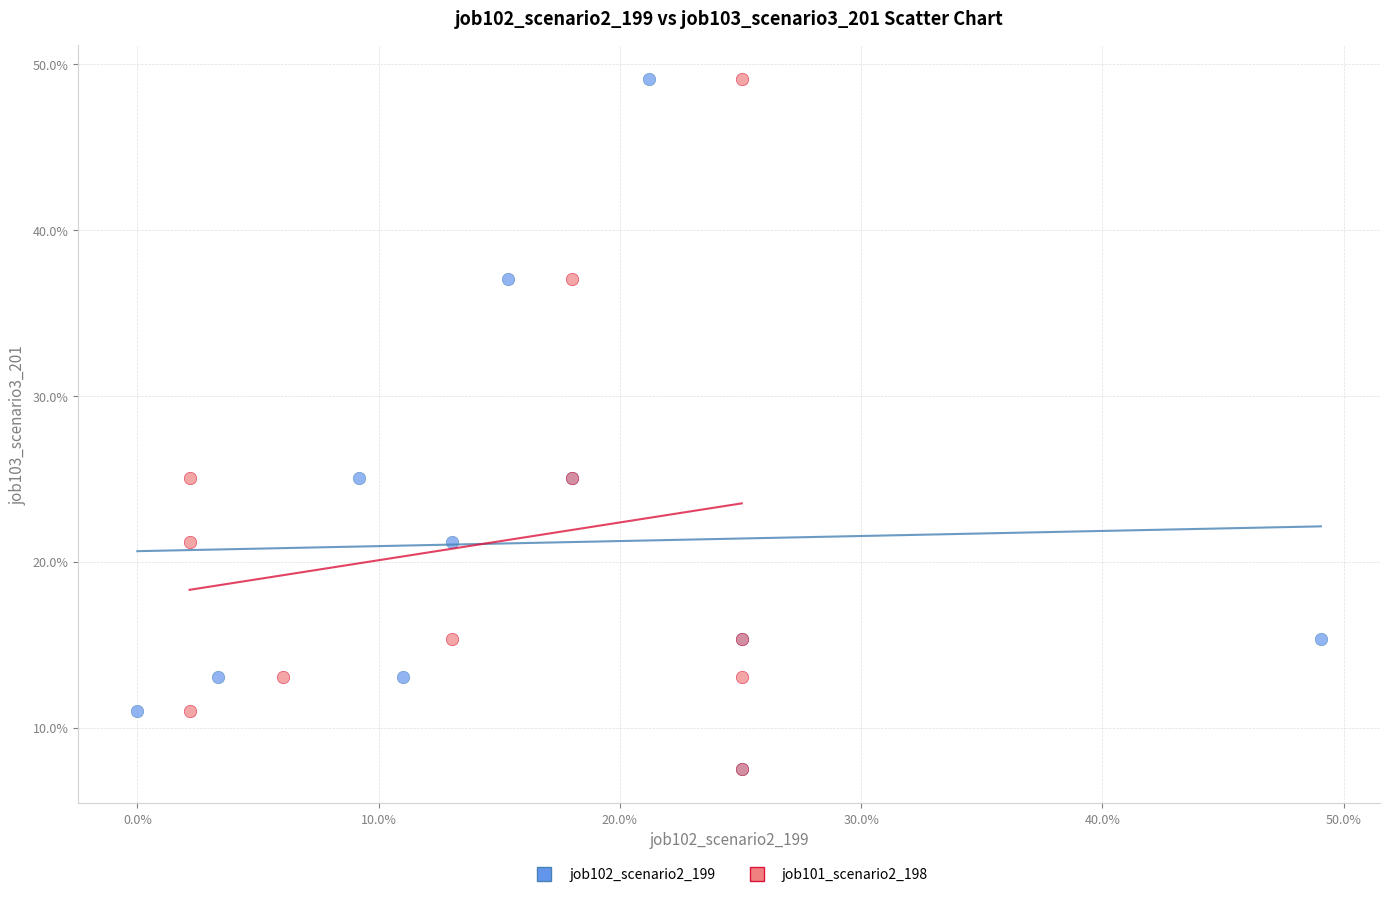

What are all the series names shown in the legend?

job102_scenario2_199, job101_scenario2_198